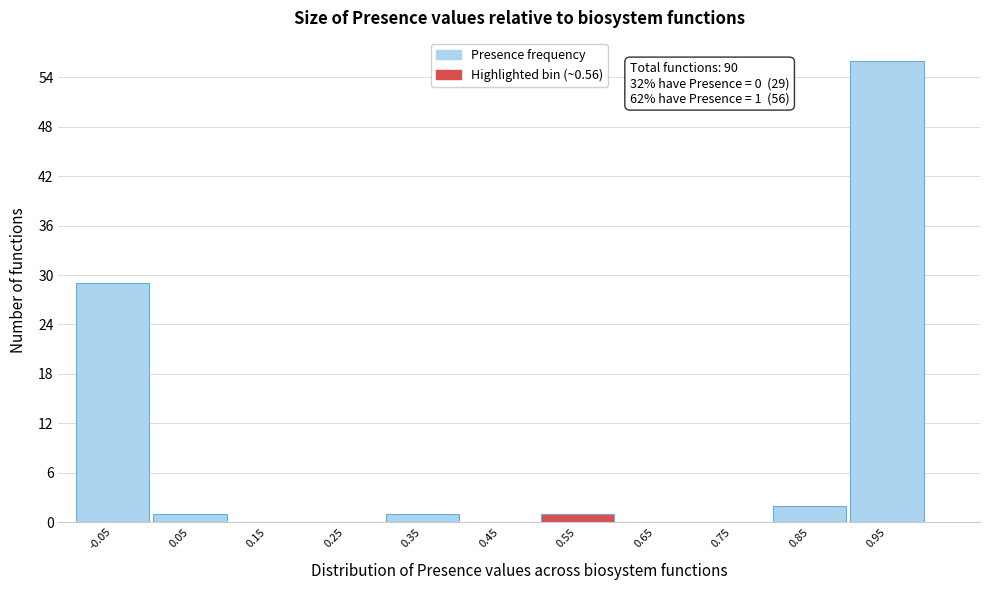

Reading left to right, extract all data points from this chart.

-0.05=29	0.05=1	0.15=0	0.25=0	0.35=1	0.45=0	0.55=1	0.65=0	0.75=0	0.85=2	0.95=56